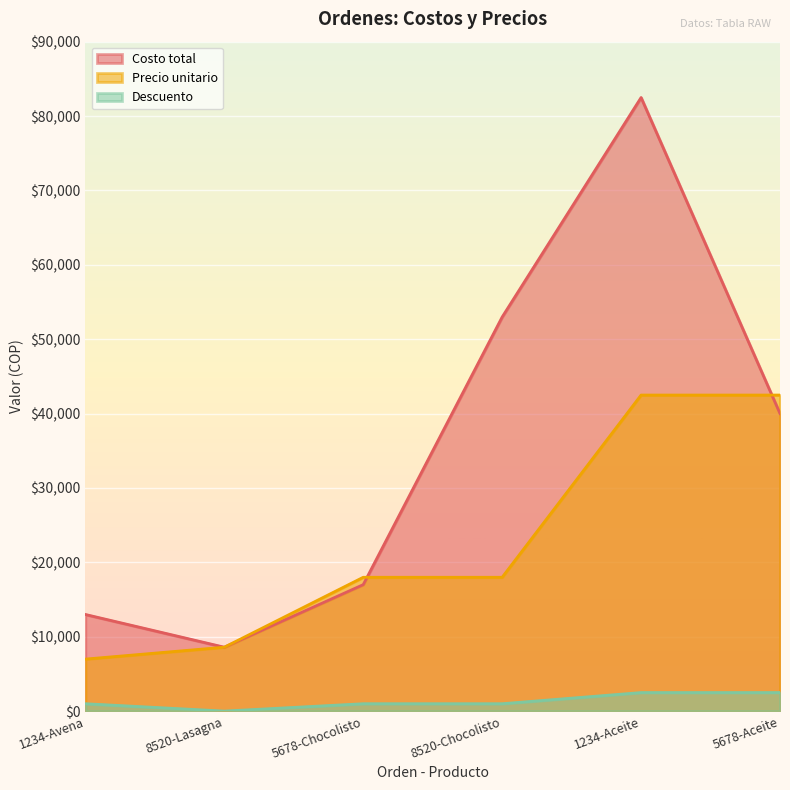

Is it true that Costo total equals 17000 at 5678-Chocolisto?

True